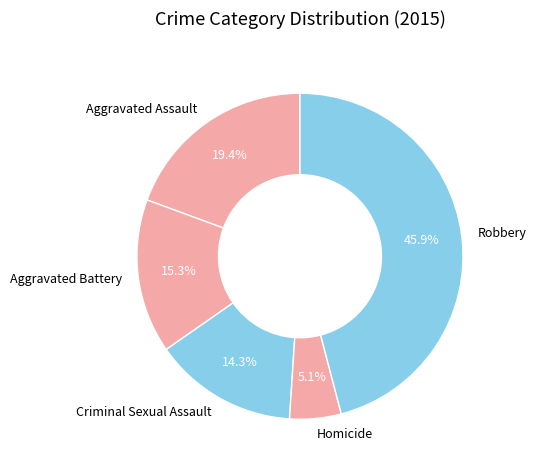

Approximately how many times larger is the value at Robbery compared to Criminal Sexual Assault?

3.2